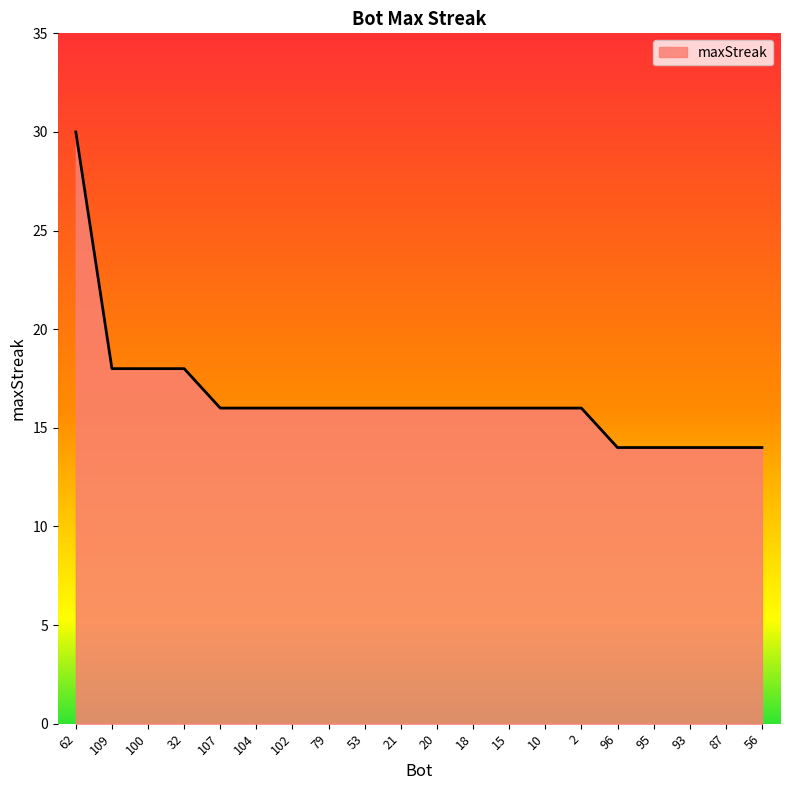

What position from the right is 100?

18